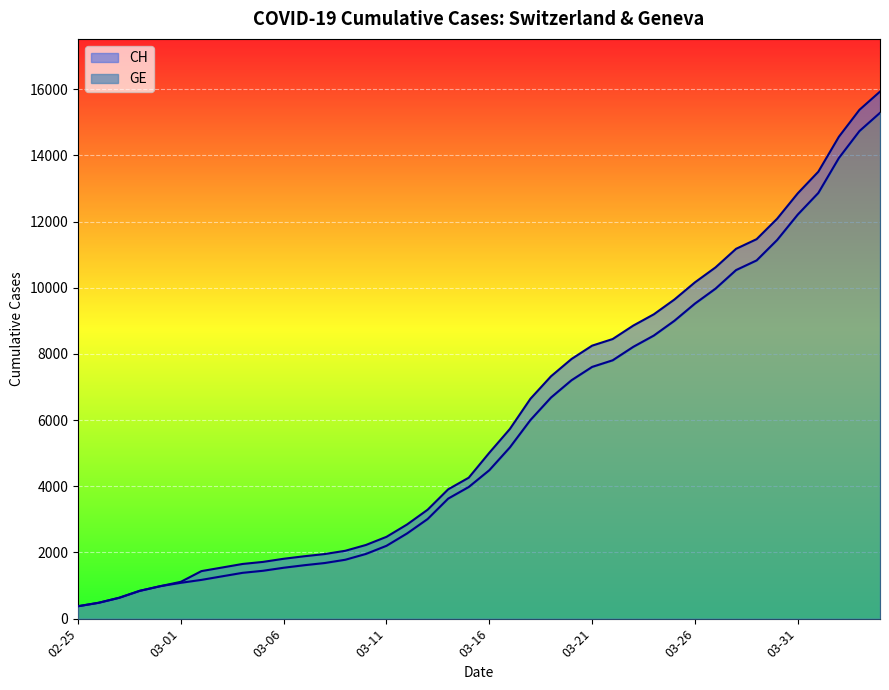

How many lines are shown in the chart?

2